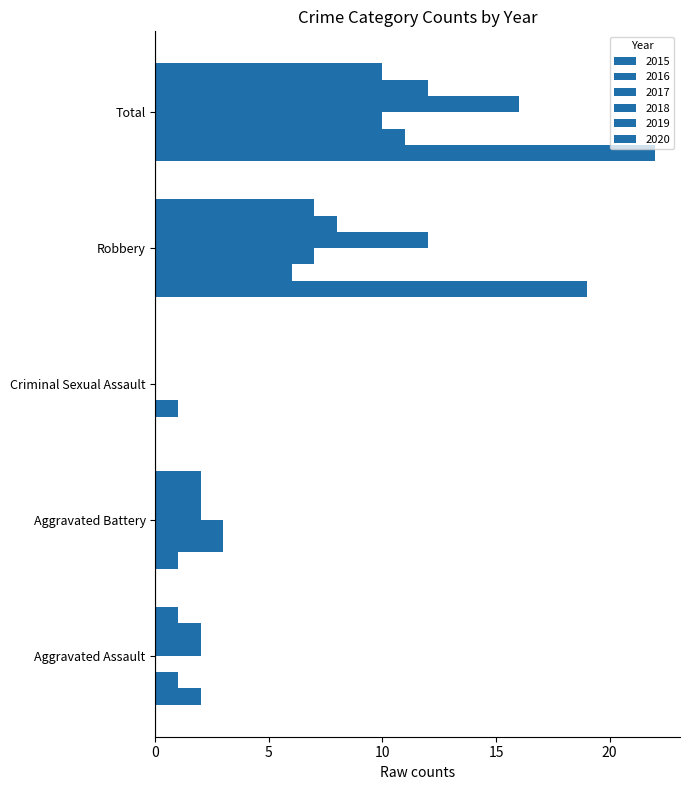

Reading left to right, extract all data points from this chart.

2015: Aggravated Assault=2	Aggravated Battery=1	Criminal Sexual Assault=0	Robbery=19	Total=22
2016: Aggravated Assault=1	Aggravated Battery=3	Criminal Sexual Assault=1	Robbery=6	Total=11
2017: Aggravated Assault=0	Aggravated Battery=3	Criminal Sexual Assault=0	Robbery=7	Total=10
2018: Aggravated Assault=2	Aggravated Battery=2	Criminal Sexual Assault=0	Robbery=12	Total=16
2019: Aggravated Assault=2	Aggravated Battery=2	Criminal Sexual Assault=0	Robbery=8	Total=12
2020: Aggravated Assault=1	Aggravated Battery=2	Criminal Sexual Assault=0	Robbery=7	Total=10